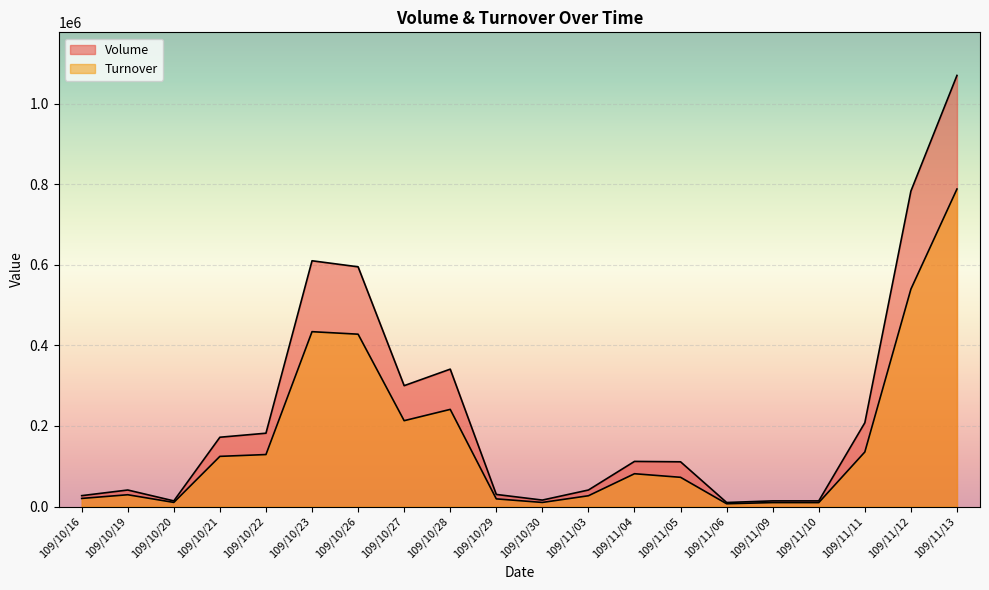

How many lines are shown in the chart?

2